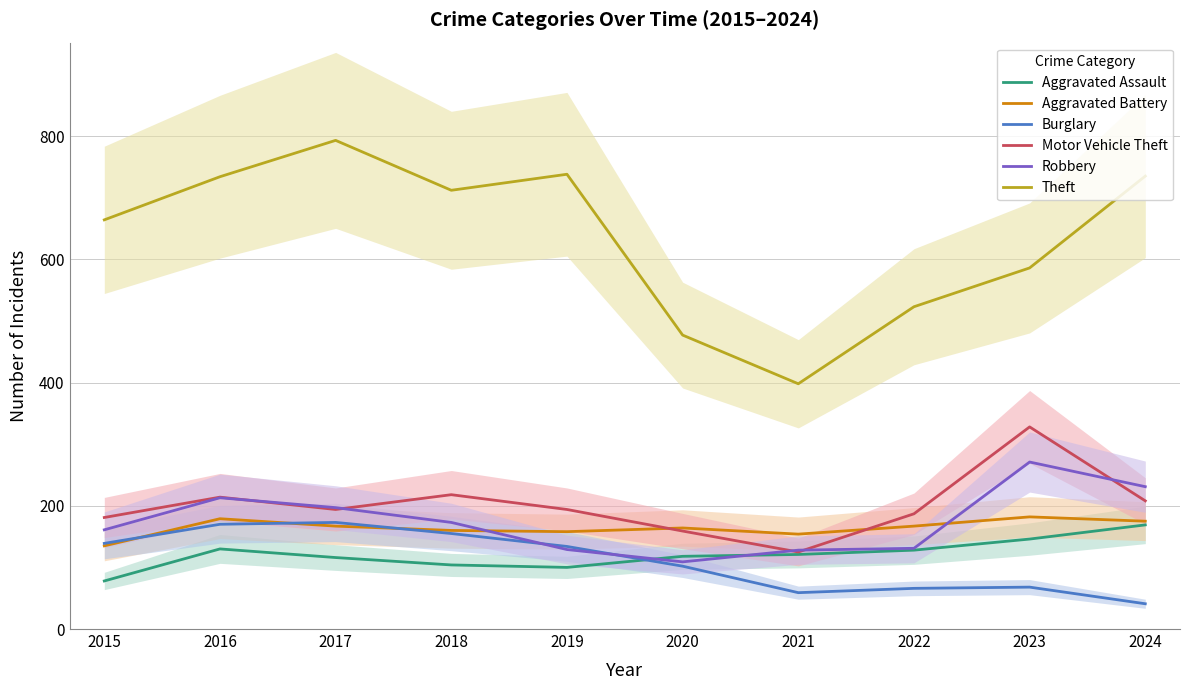

The value of Aggravated Battery at 2015 is 135. True or false?

True